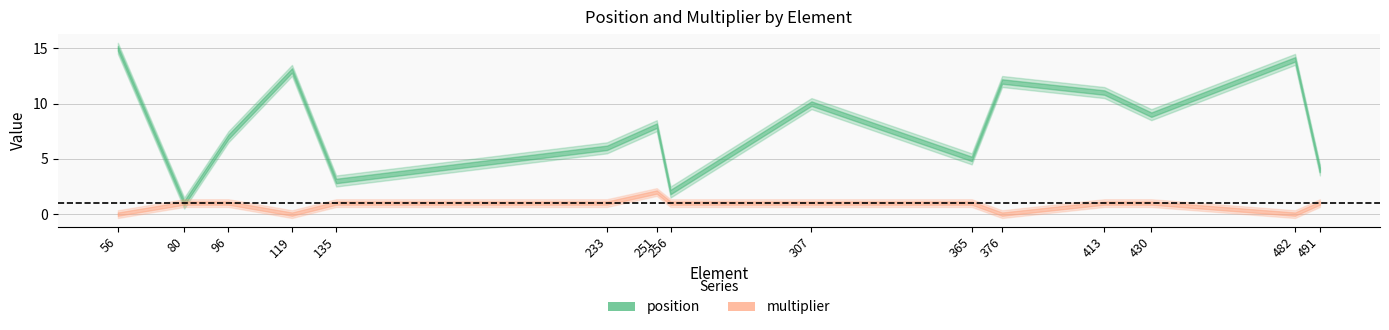

What is the maximum value shown in the chart?

15